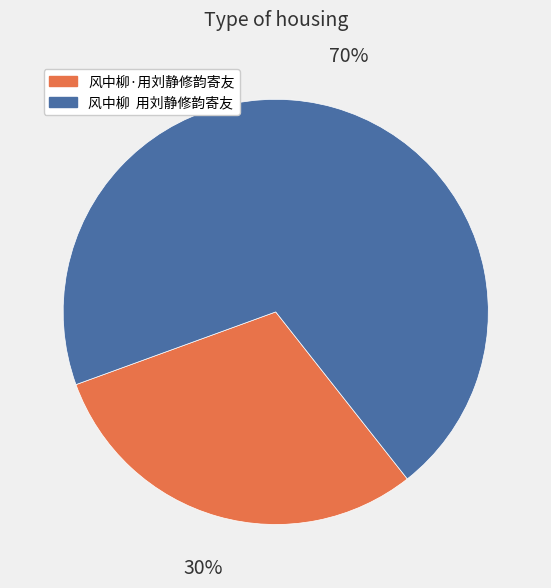

To the nearest percent, what portion does 风中柳·用刘静修韵寄友 represent?

30%